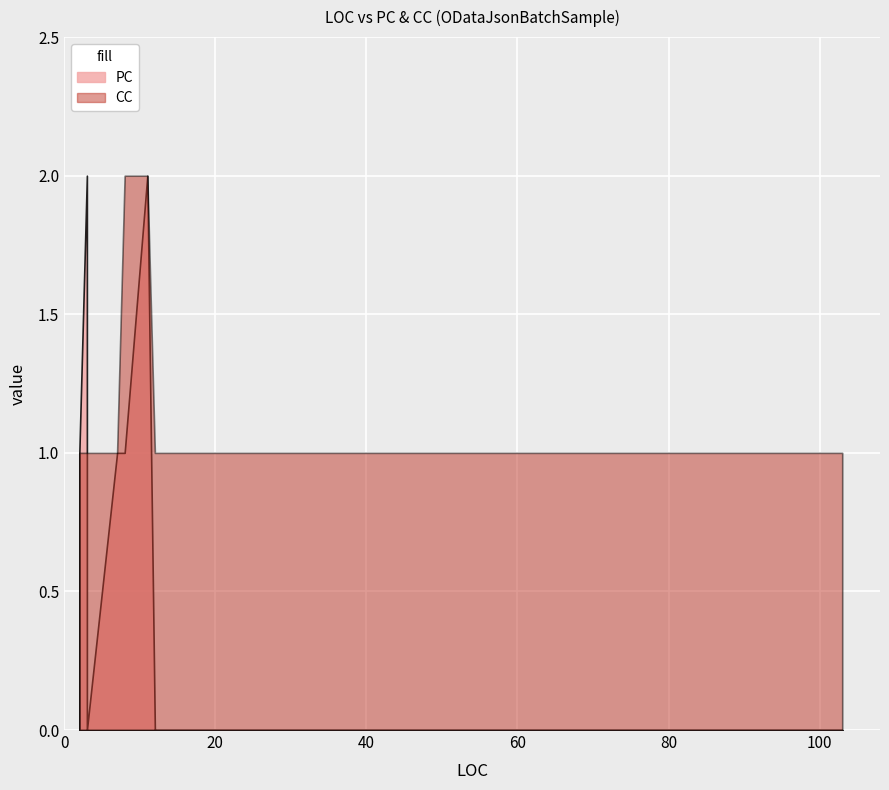

What is the label of the 1st point from the right?

103